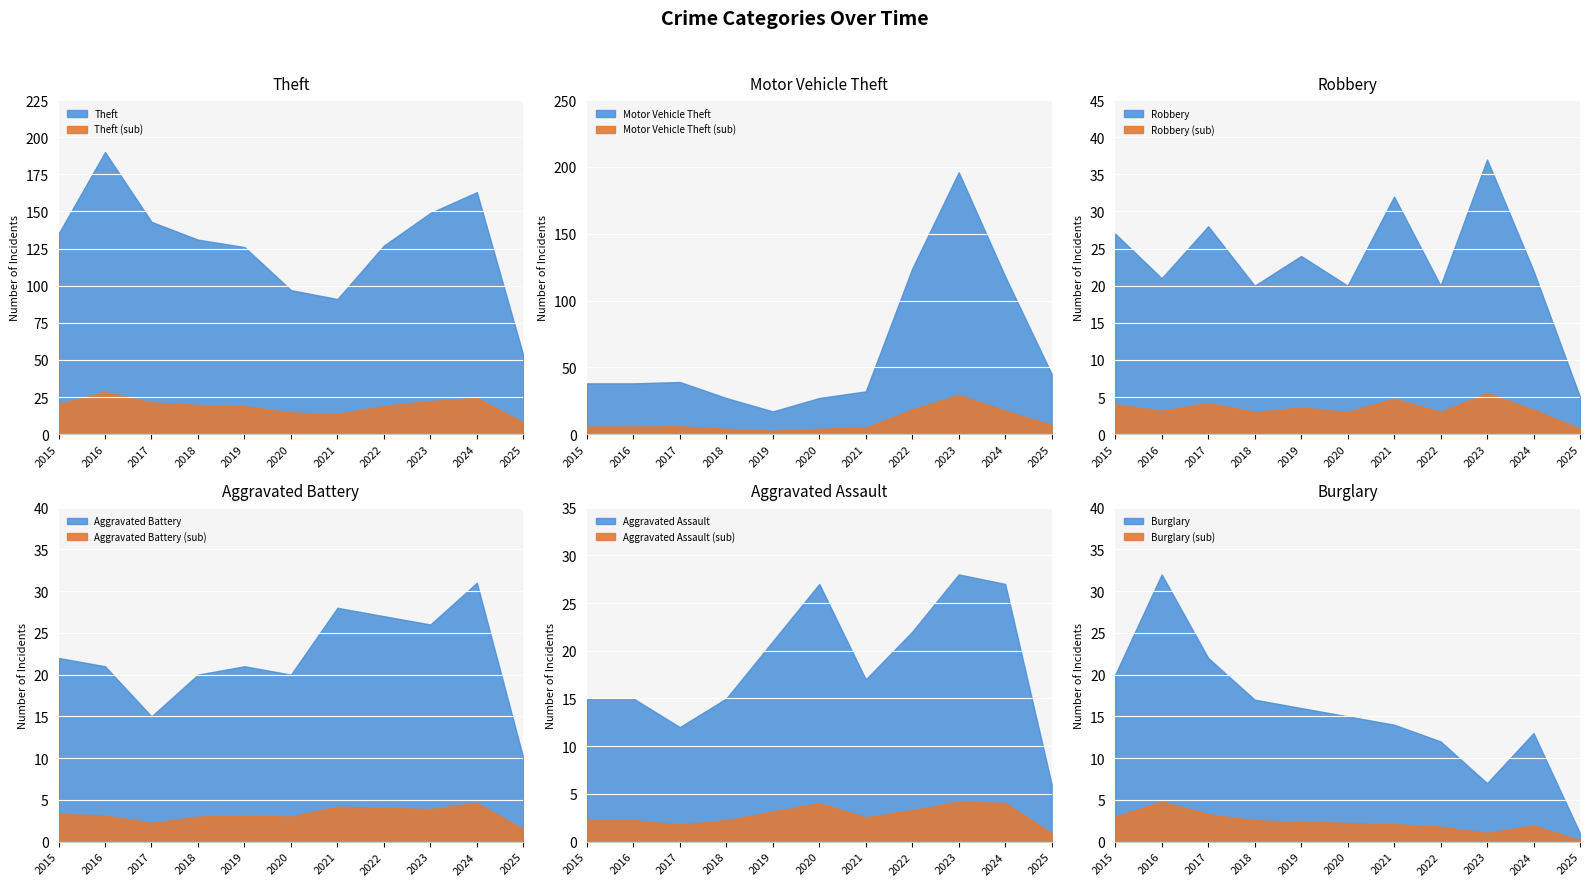

What is the difference between the maximum and minimum values in the Aggravated Assault series?

22